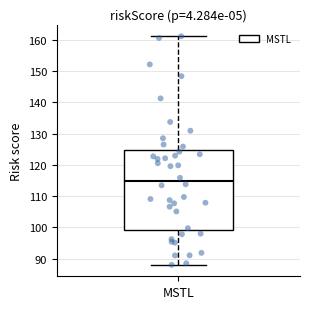

Where does the upper whisker of the box for MSTL end on the y-axis? The values are not printed on the chart, so give them approximately, as read against the axis.

161